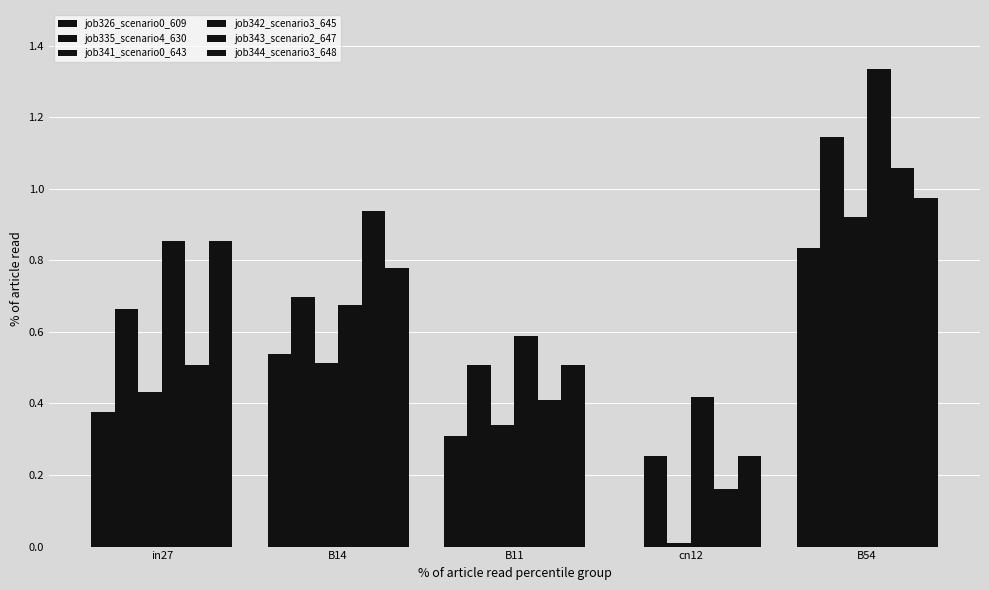

Rank the series at B54 from lowest to highest value.

job326_scenario0_609, job341_scenario0_643, job344_scenario3_648, job343_scenario2_647, job335_scenario4_630, job342_scenario3_645